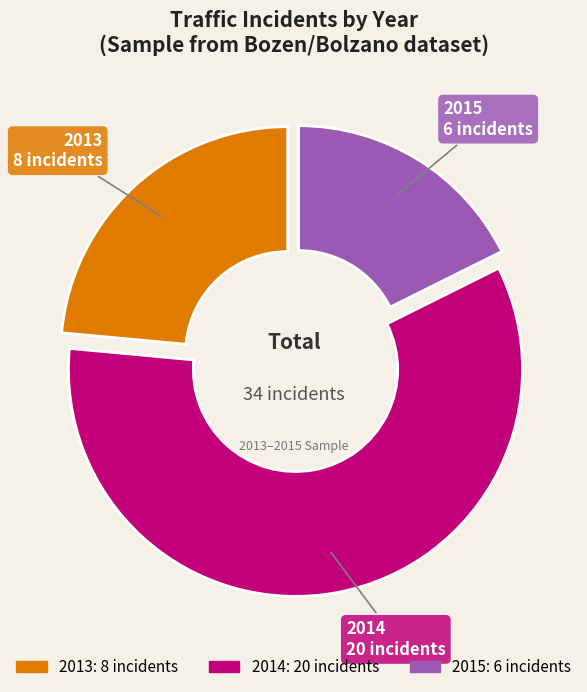

Is there a majority slice in this chart?

Yes